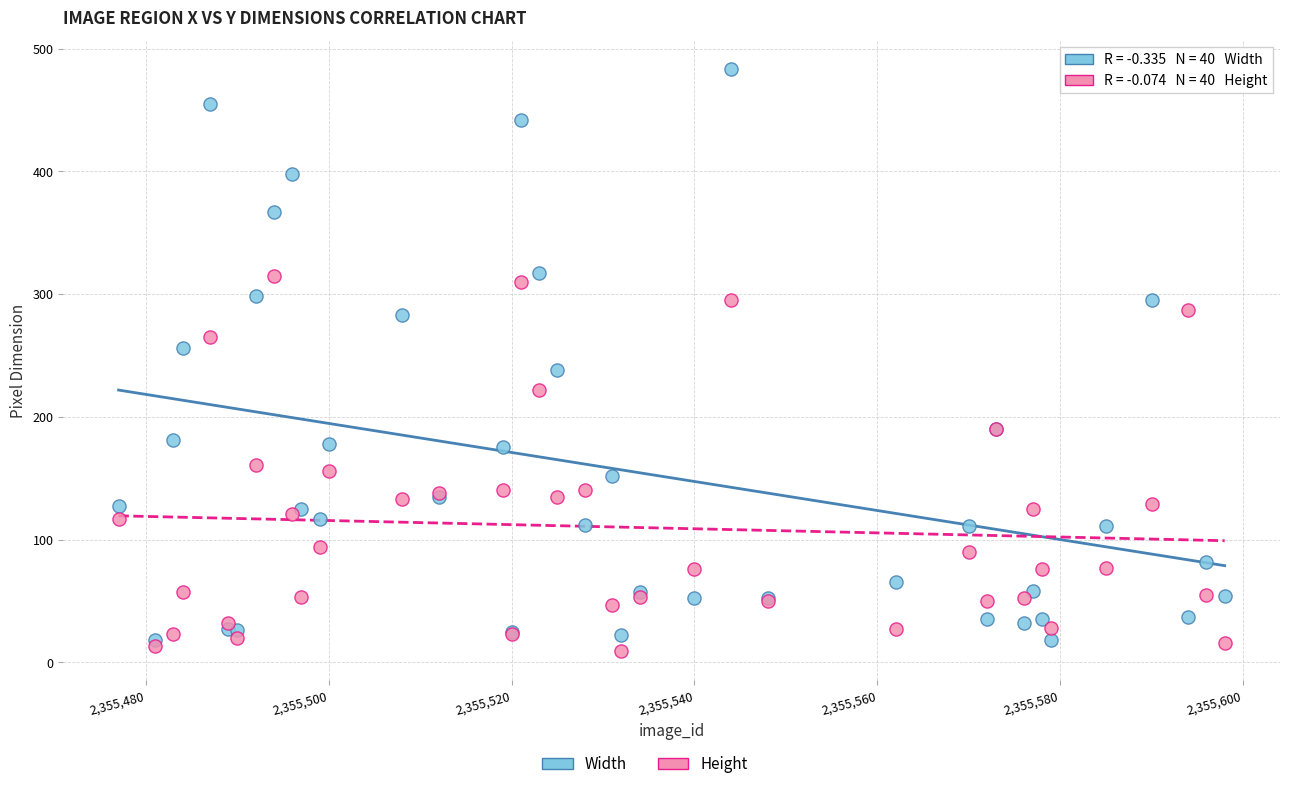

Which series has the largest Y range (max minus min)?

Width